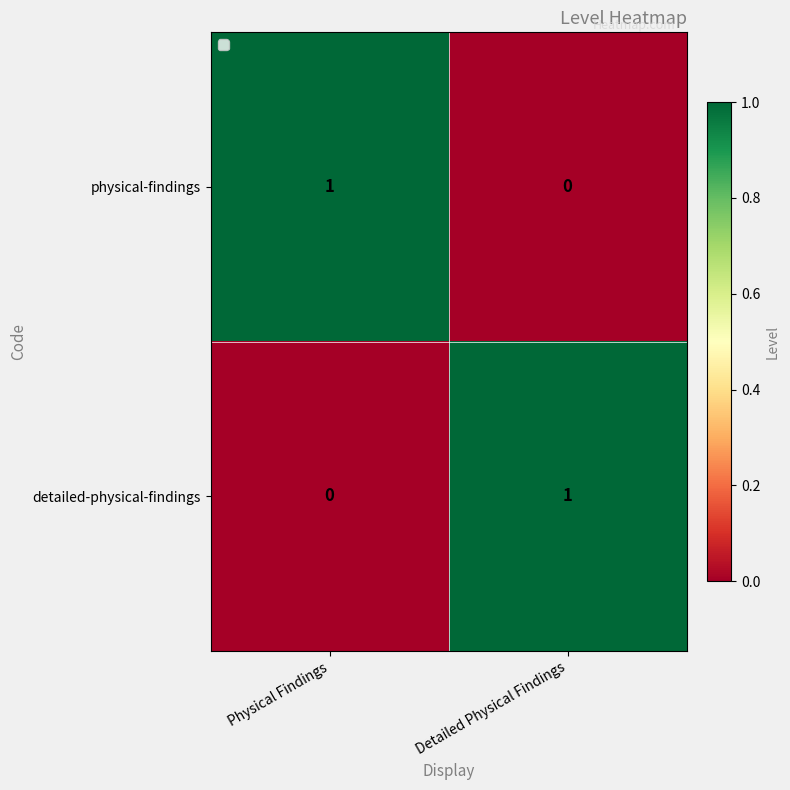

At which label does physical-findings reach its minimum?

Detailed Physical Findings